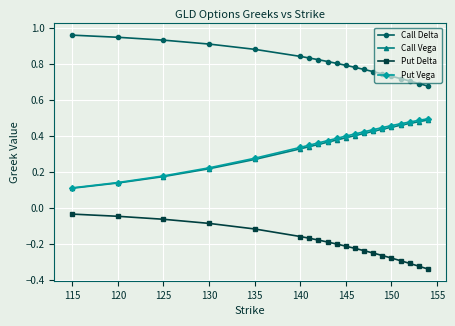

True or false: Call Vega and Call Delta cross at least once.

False